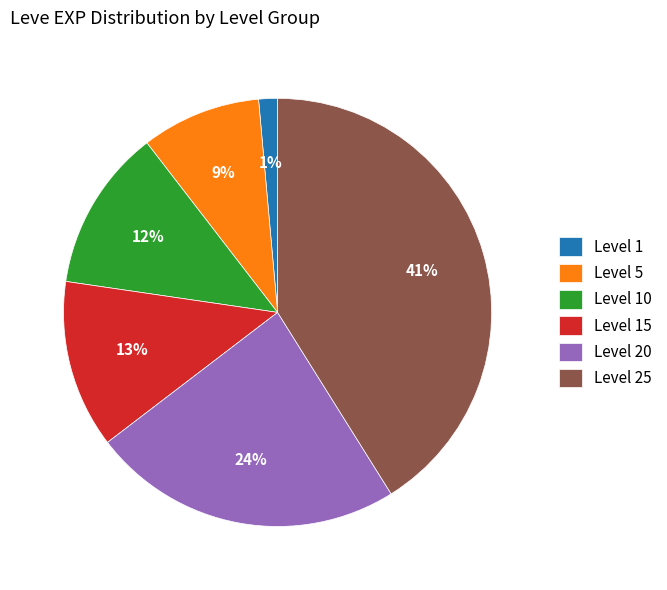

Do Level 5 and Level 1 together represent more than half of the pie?

No